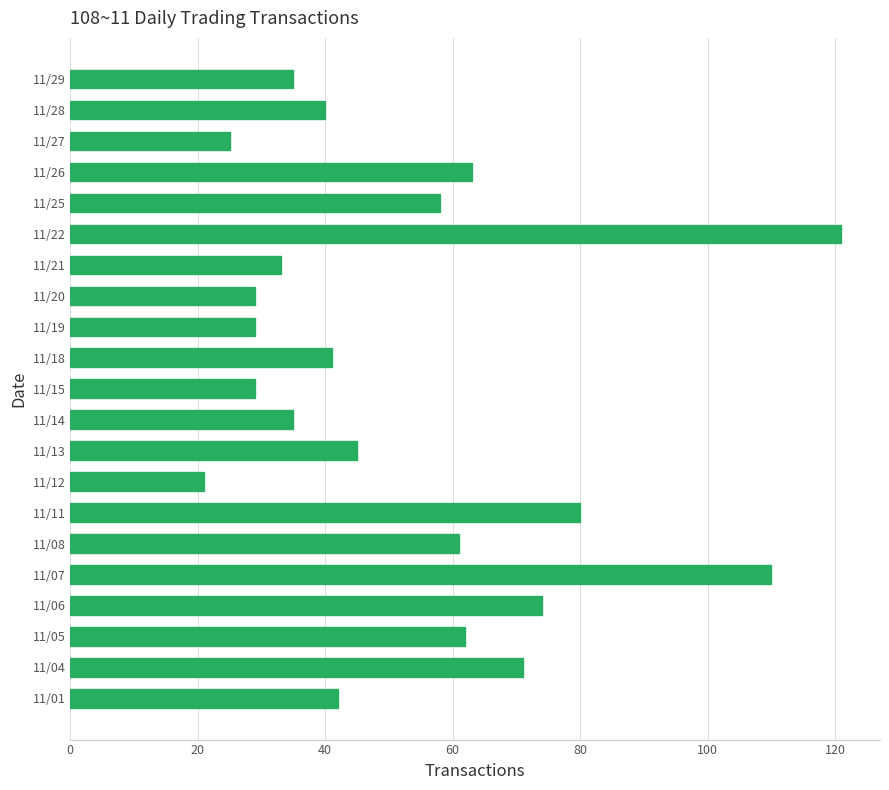

What is the change in value from 11/01 to 11/26?

+21